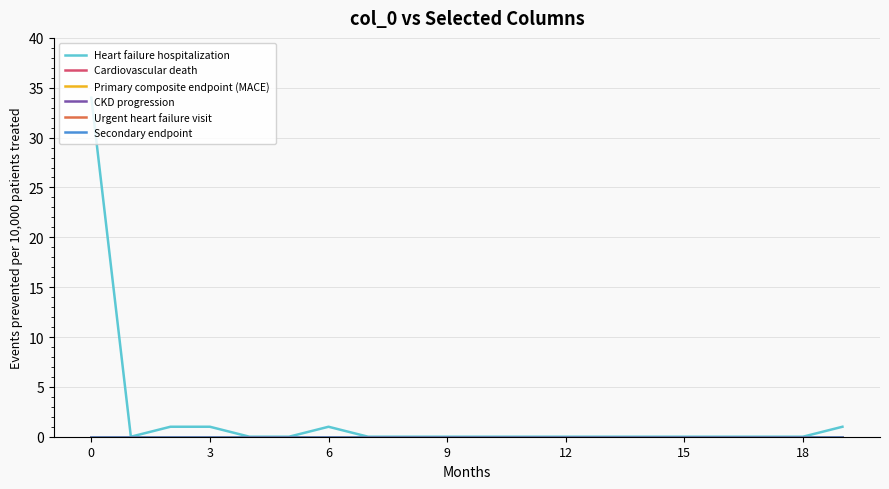

At how many categories does at least one series exceed 17?

1